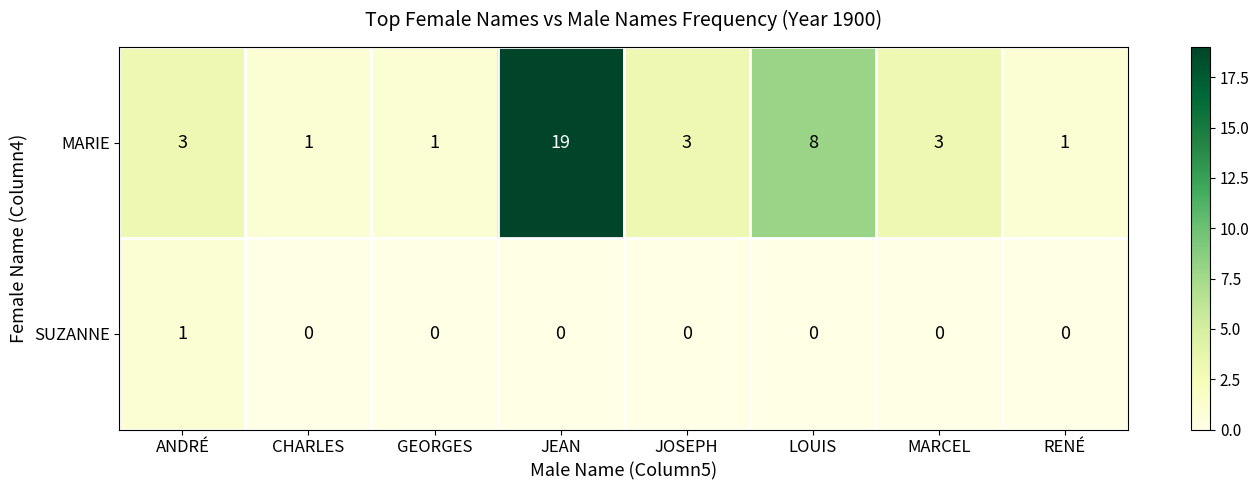

Rank the series by their maximum value, from lowest to highest.

SUZANNE, MARIE